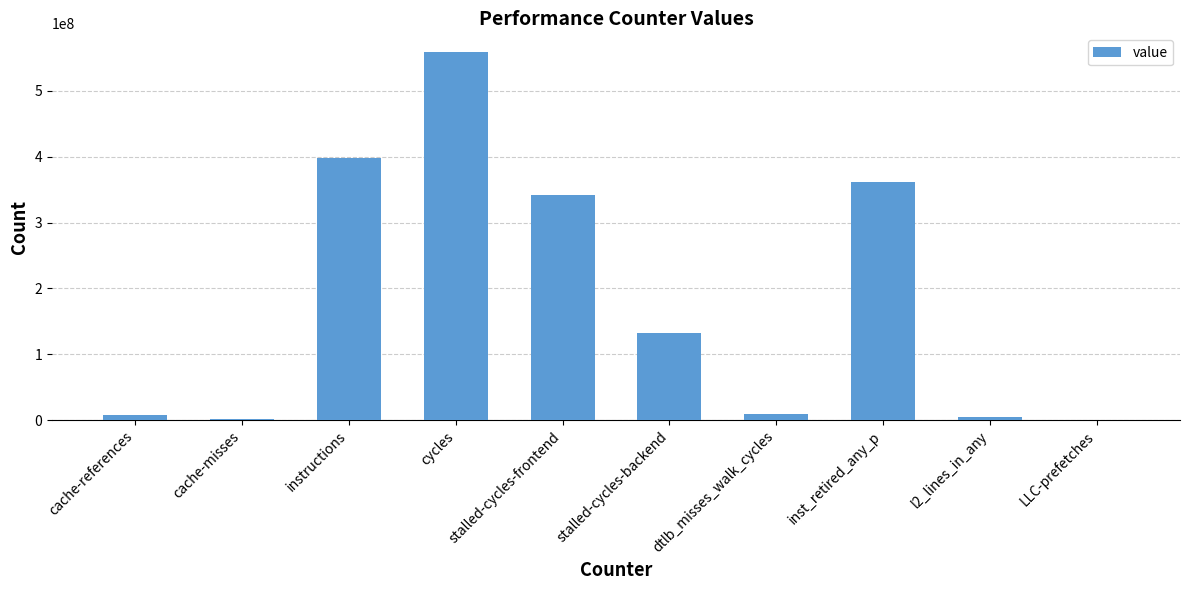

Which category has the highest value across all series?

cycles